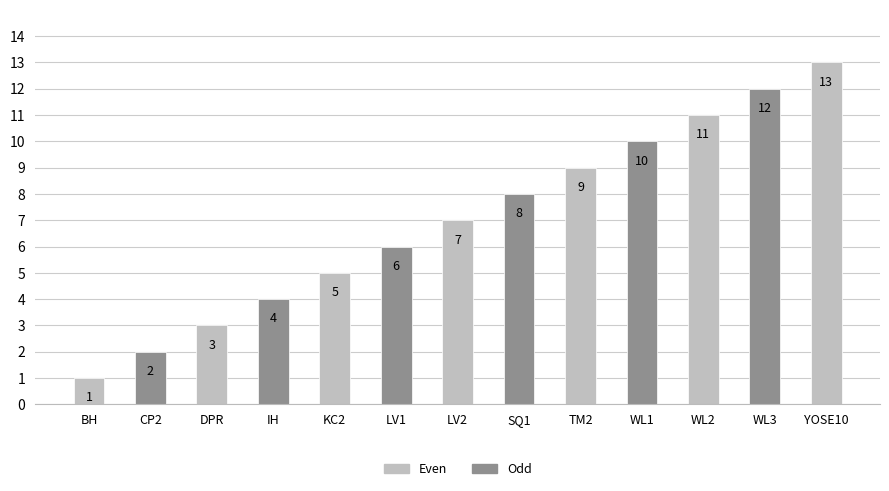

What is the label of the 6th bar from the right?

SQ1